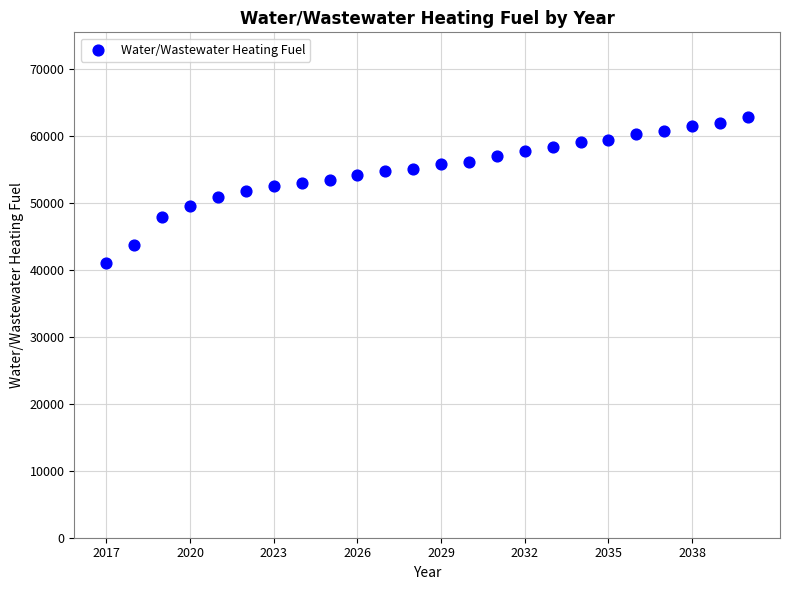

What is the range of X values (max minus min)?

23.0